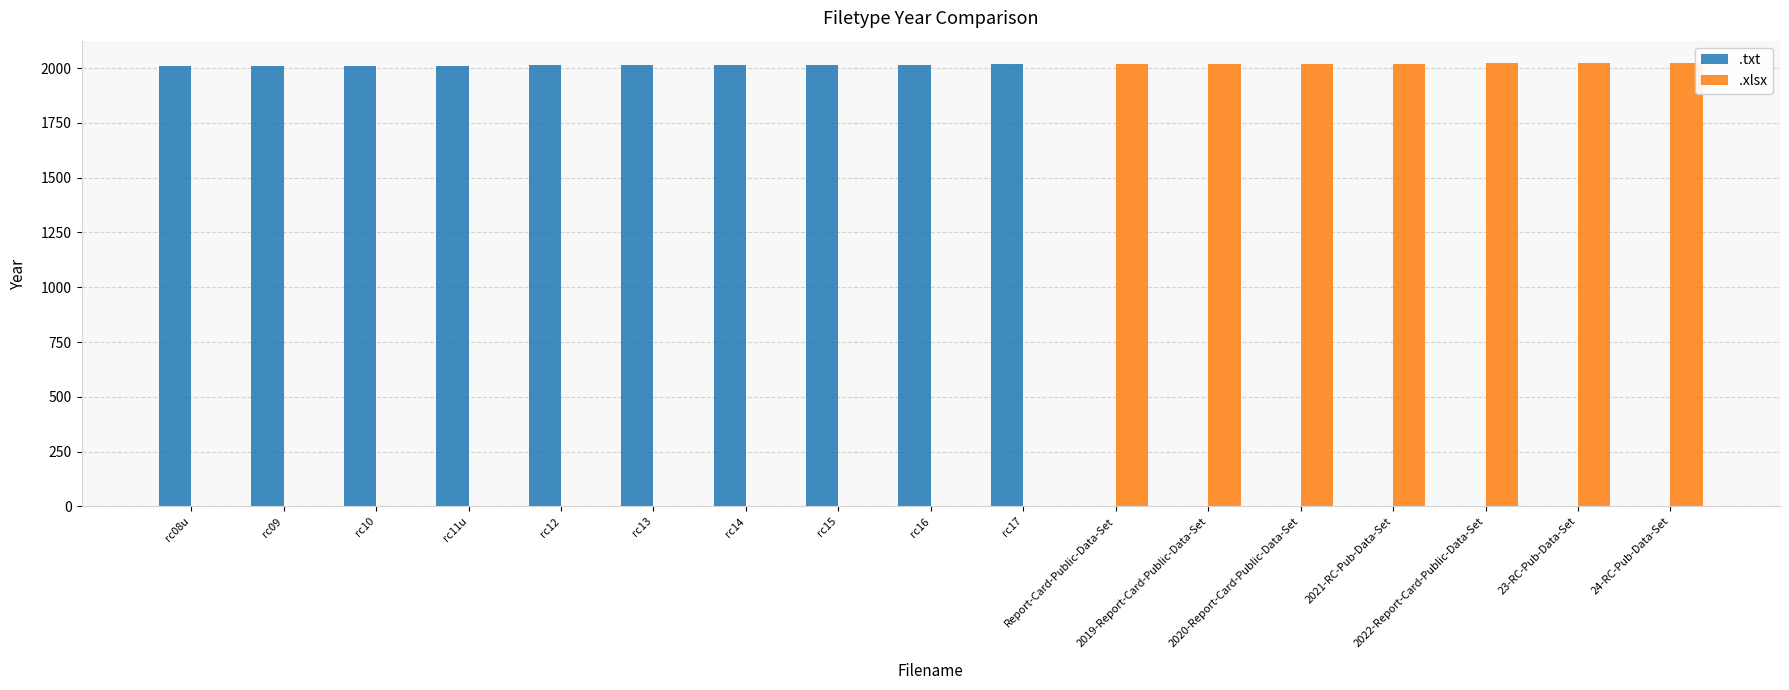

The .txt series shows 698 at rc15. True or false?

False